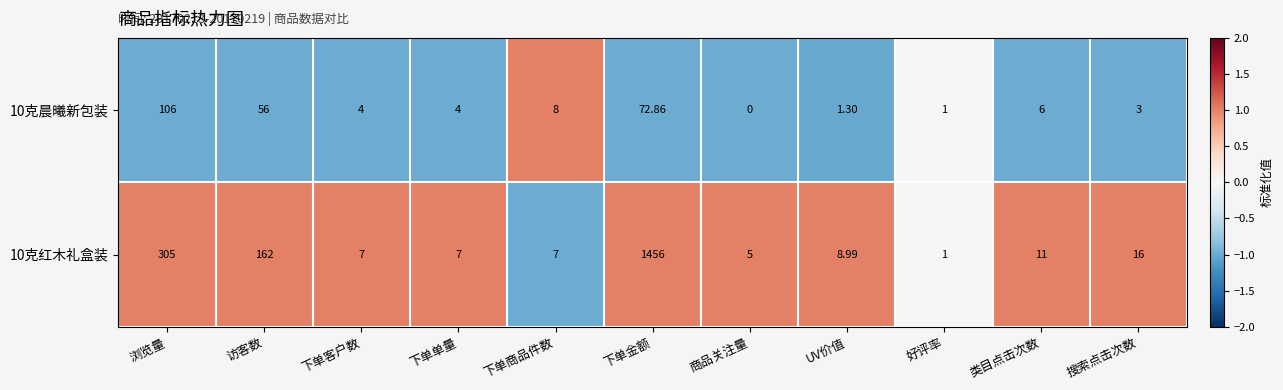

At how many categories does at least one series exceed 0?

11